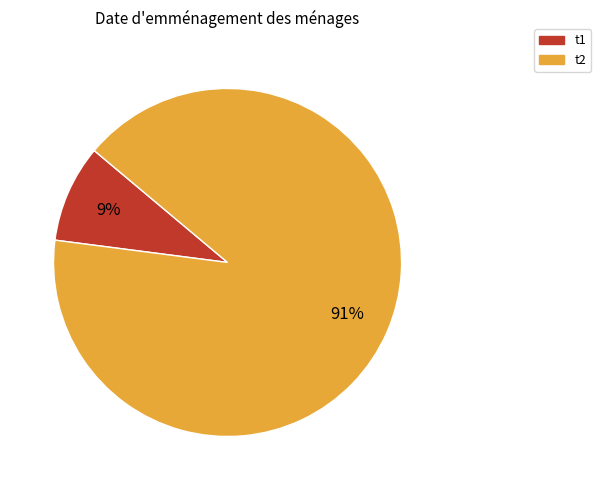

Is there any slice that represents more than half of the pie?

Yes